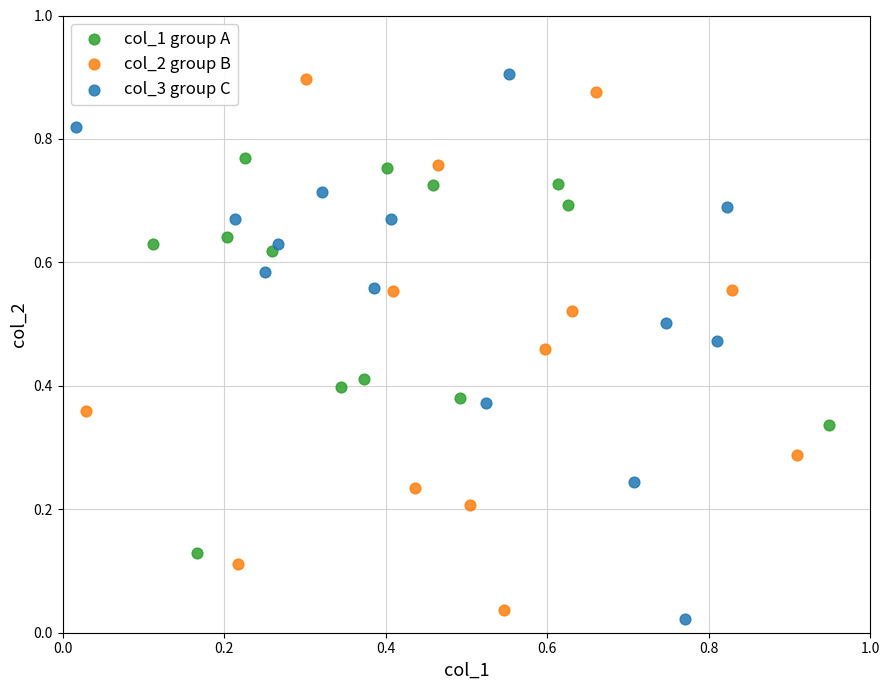

What are all the series names shown in the legend?

col_1 group A, col_2 group B, col_3 group C